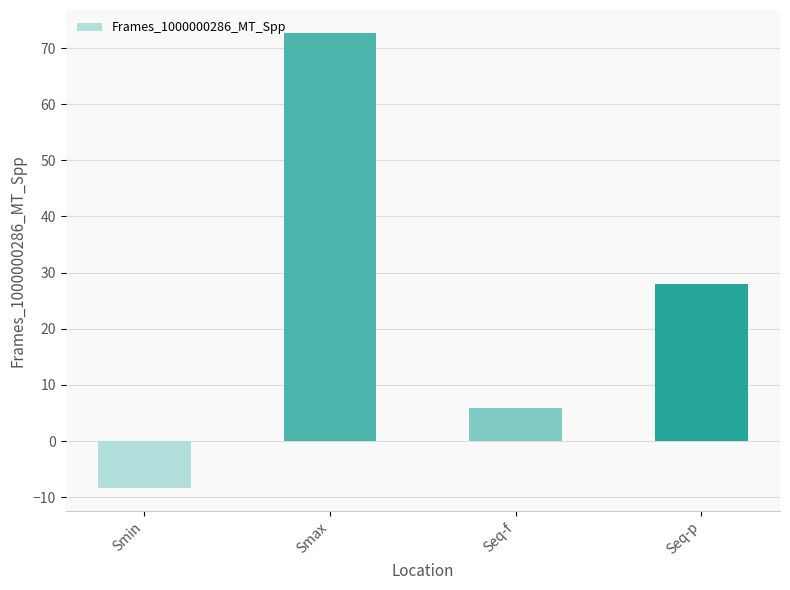

What is the difference between the values at Seq-f and Smin?

14.4